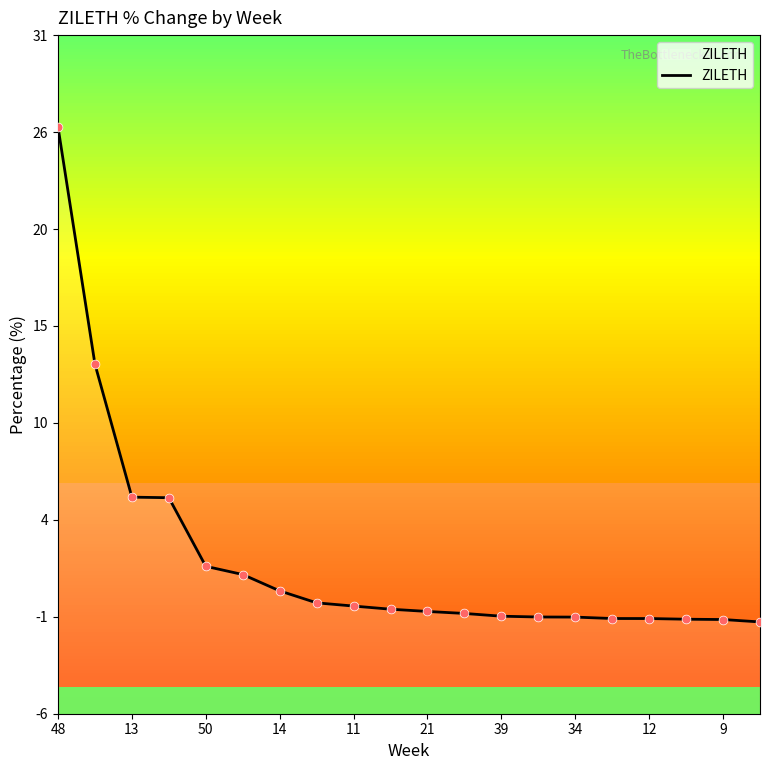

Between 18 and 15, which is larger?

15